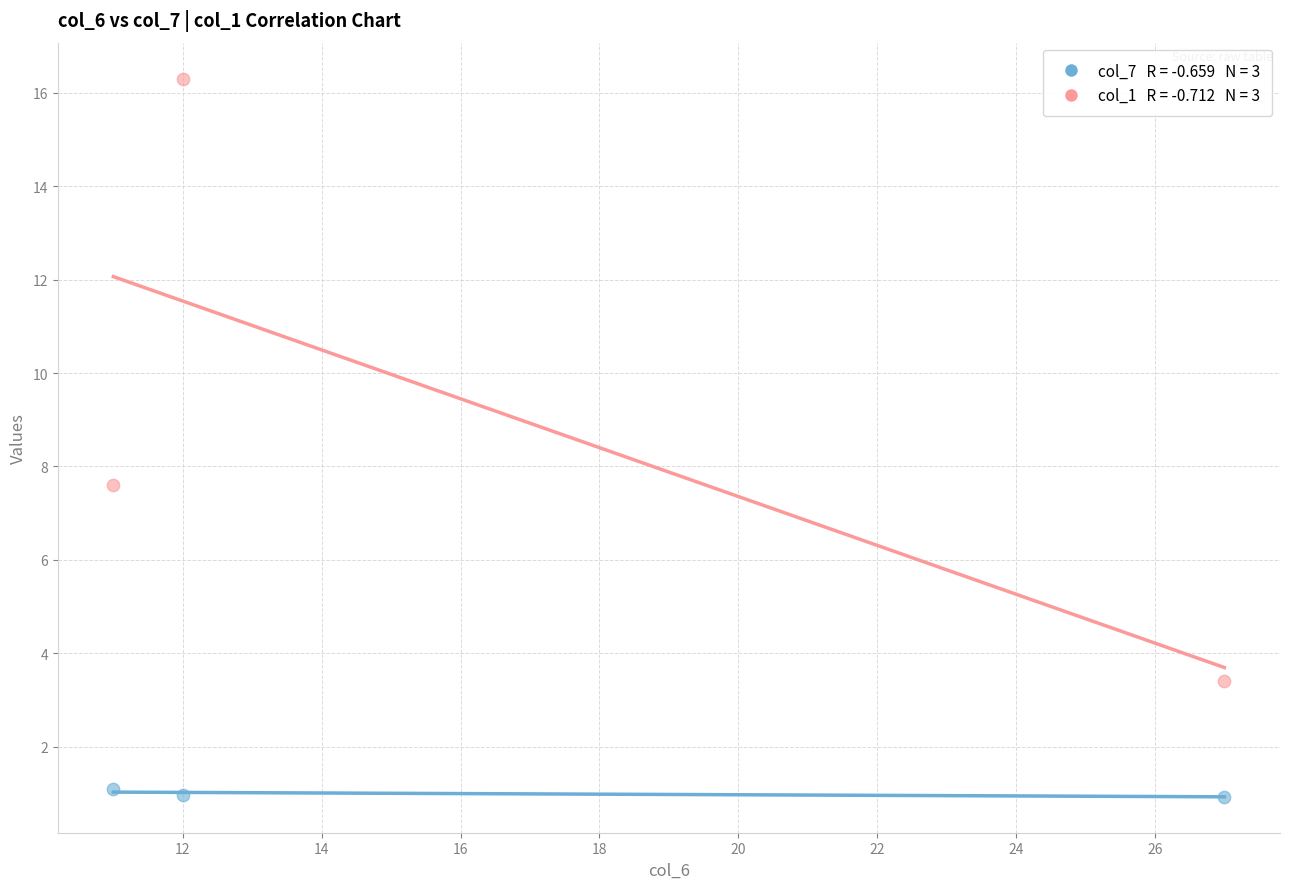

Across all series, what Y value is closest to 8?

7.6